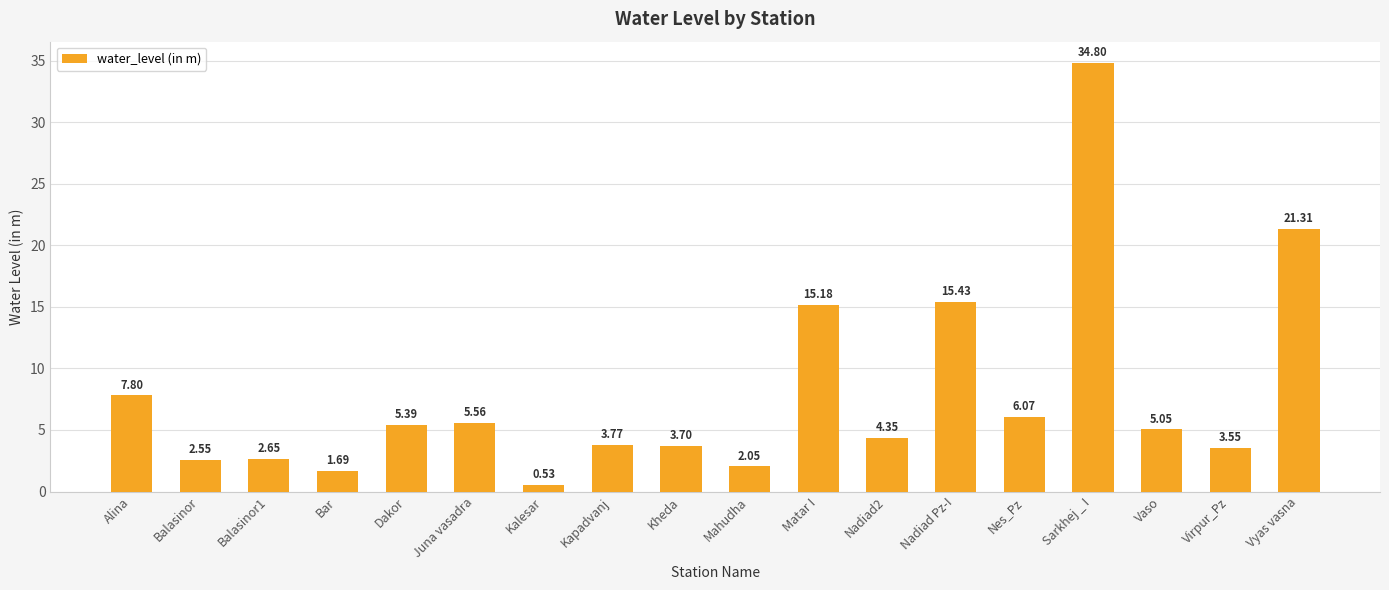

How many data points are less than 5?

9